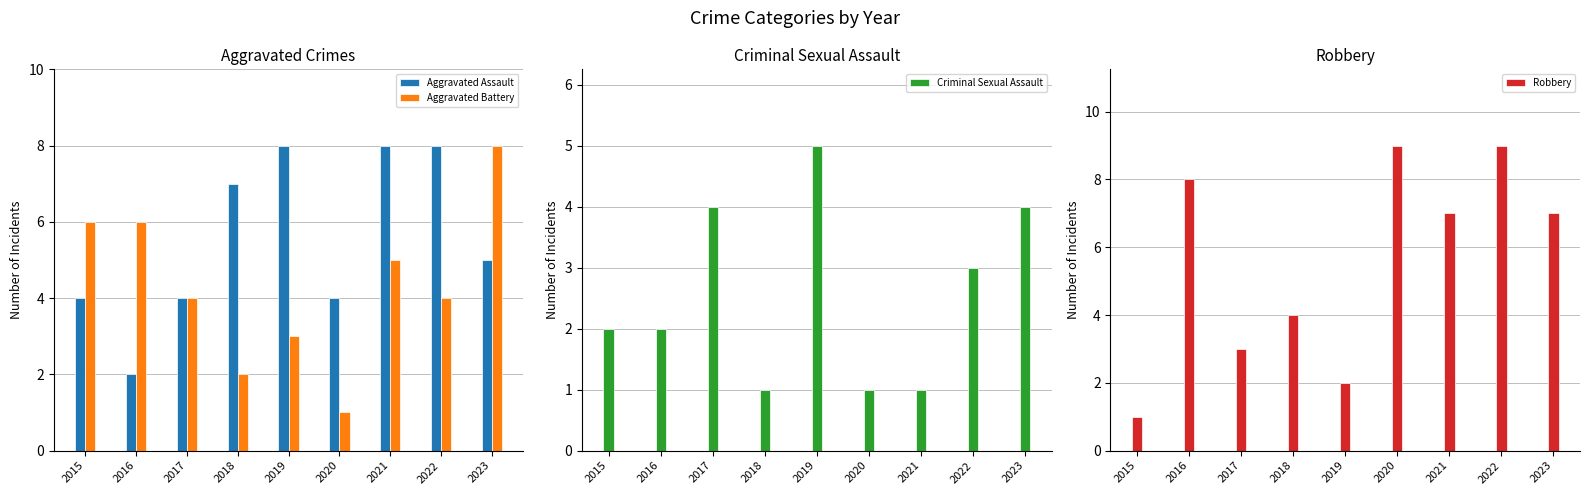

Reading left to right, transcribe all the data shown in this chart.

Aggravated Assault: 2015=4	2016=2	2017=4	2018=7	2019=8	2020=4	2021=8	2022=8	2023=5
Aggravated Battery: 2015=6	2016=6	2017=4	2018=2	2019=3	2020=1	2021=5	2022=4	2023=8
Criminal Sexual Assault: 2015=2	2016=2	2017=4	2018=1	2019=5	2020=1	2021=1	2022=3	2023=4
Robbery: 2015=1	2016=8	2017=3	2018=4	2019=2	2020=9	2021=7	2022=9	2023=7